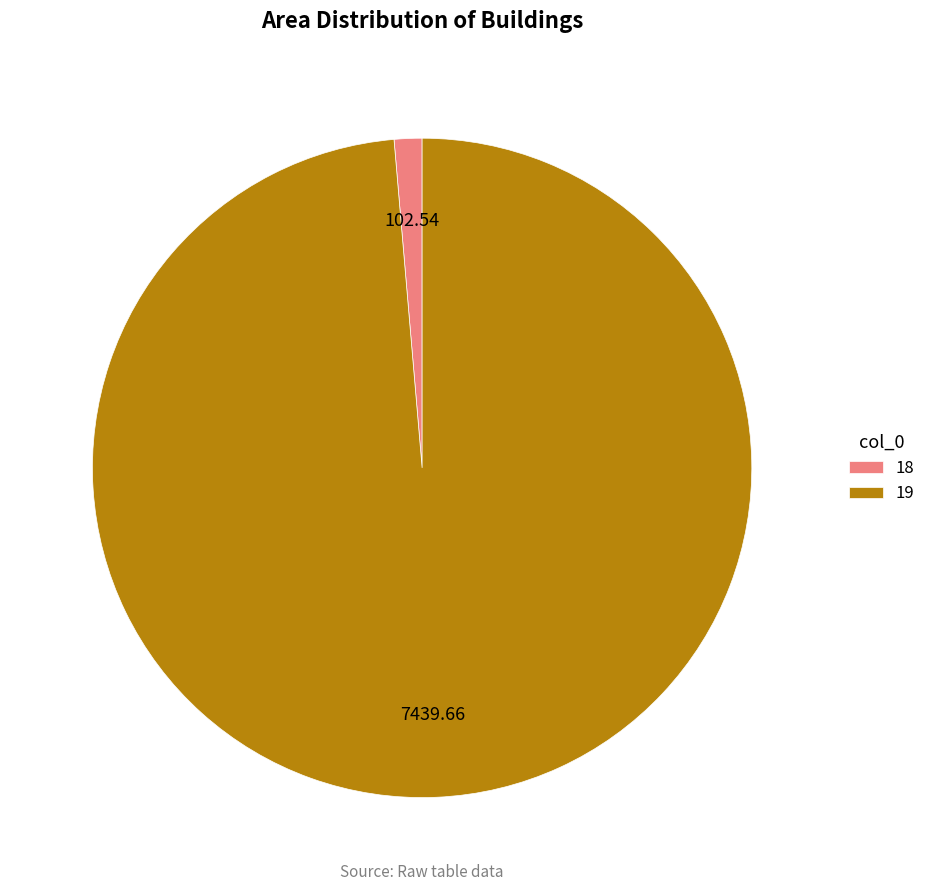

The 18 slice represents 1% of the pie. True or false?

True